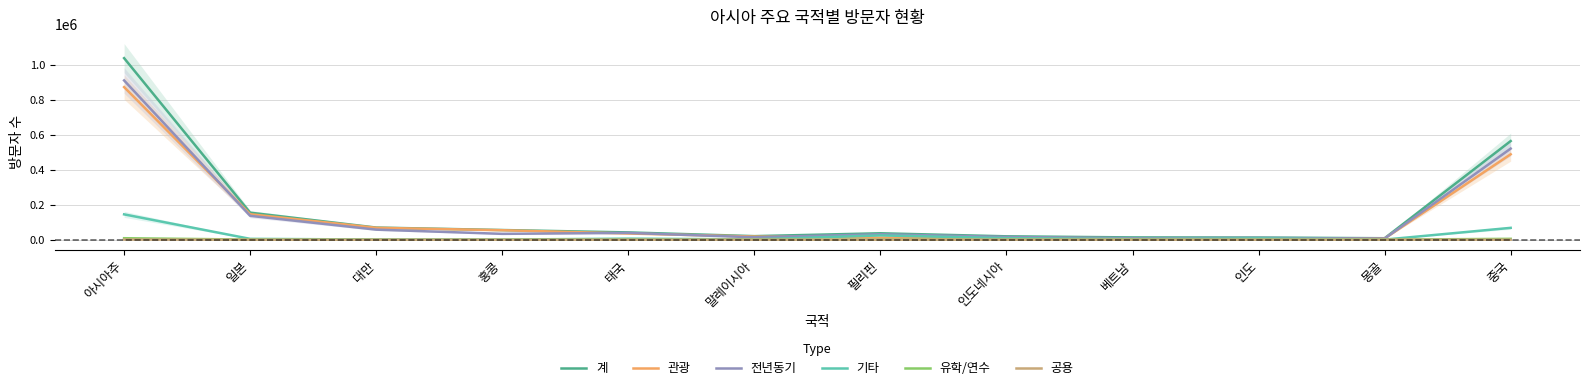

What is the average value of the 관광 series?

143776